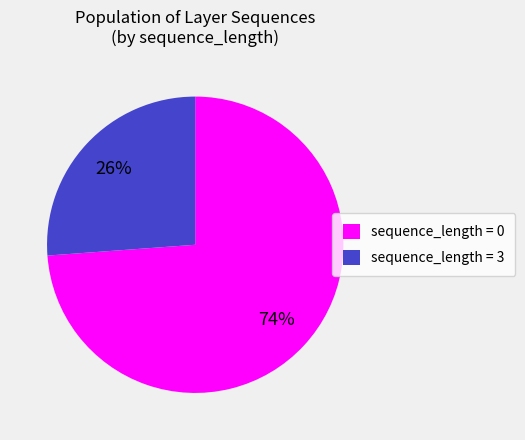

Is it true that sequence_length = 0 is 74% of the pie?

True